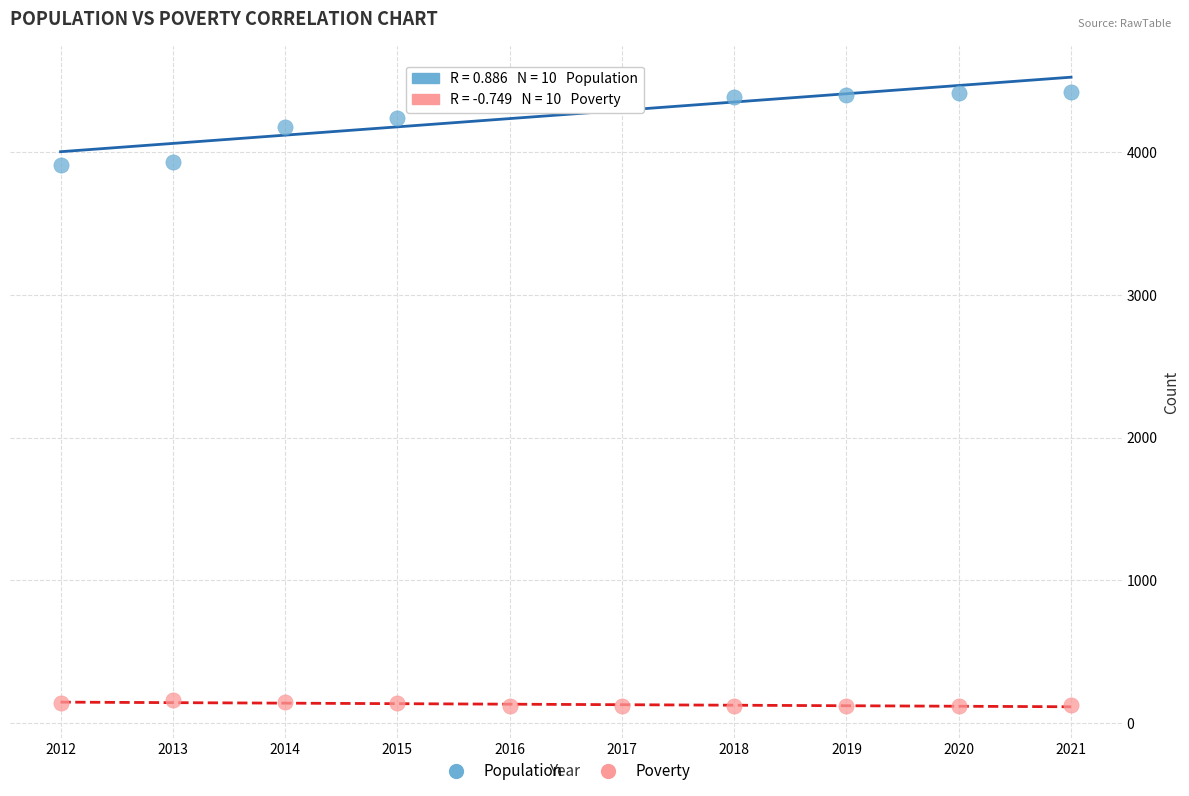

Across all data points, what is the range of Y values (max minus min)?

4308